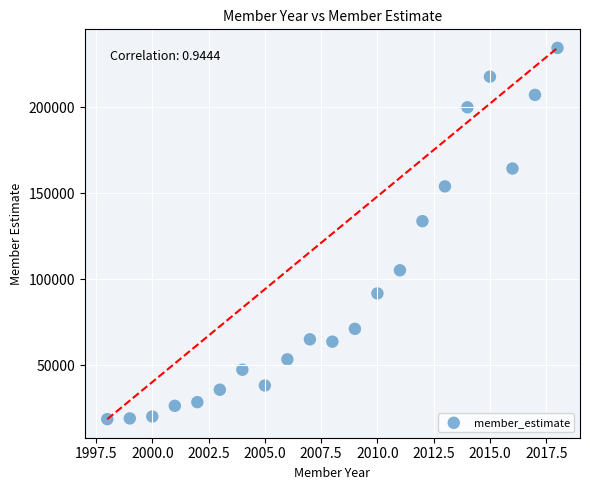

What Y value in the scatter plot is closest to 126550?

133725